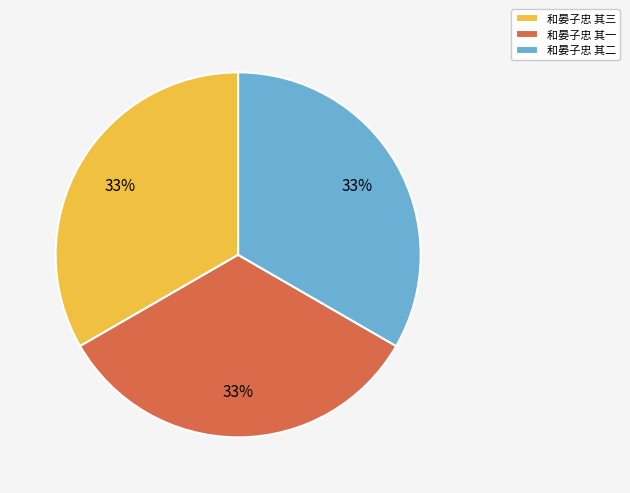

Combined, do 和晏子忠 其一 and 和晏子忠 其二 account for over 50%?

Yes